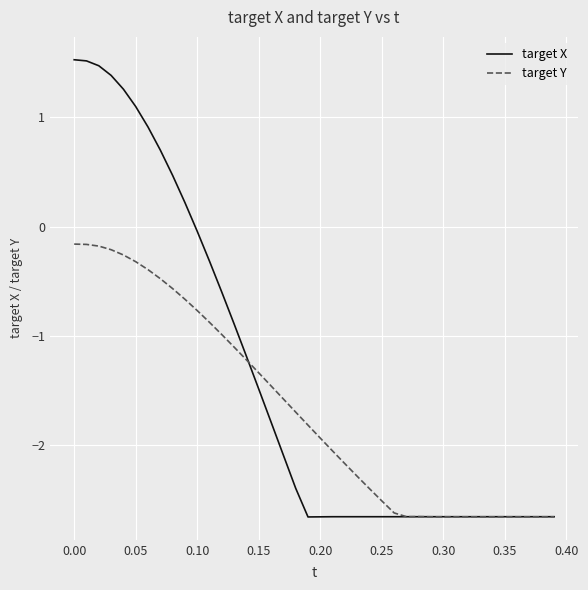

What are all the series names shown in the legend?

target X, target Y